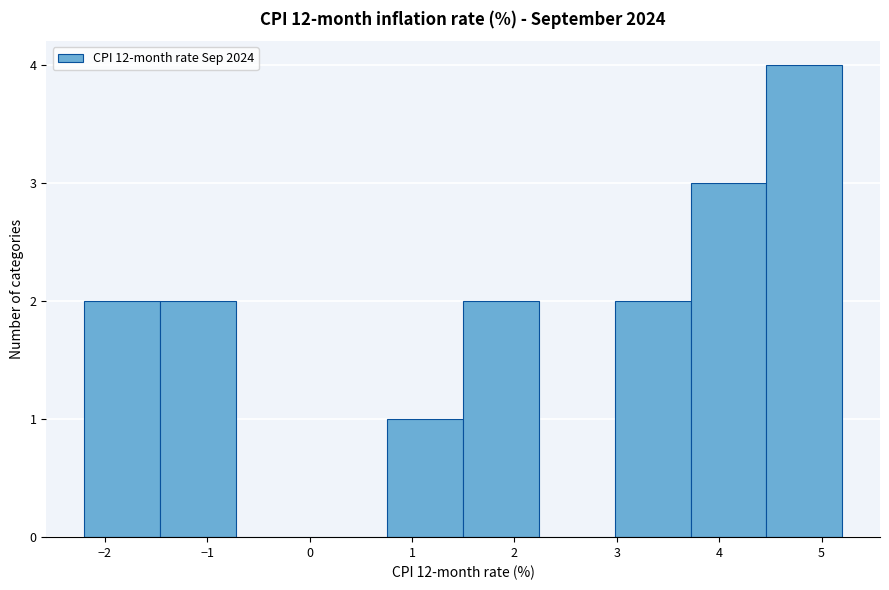

Reading left to right, transcribe this chart: for each bar, give the range it covers on the x-axis and its height. Neither the bar edges nor the heights are printed on the chart, so give them approximately, as read against the axes.

-2.20 to -1.46: 2
-1.46 to -0.72: 2
-0.72 to 0.02: 0
0.02 to 0.76: 0
0.76 to 1.50: 1
1.50 to 2.24: 2
2.24 to 2.98: 0
2.98 to 3.72: 2
3.72 to 4.46: 3
4.46 to 5.20: 4